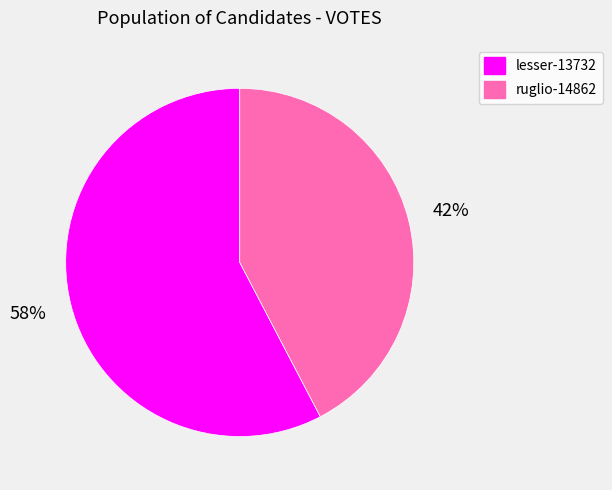

Is it true that lesser-13732 is 46% of the pie?

False